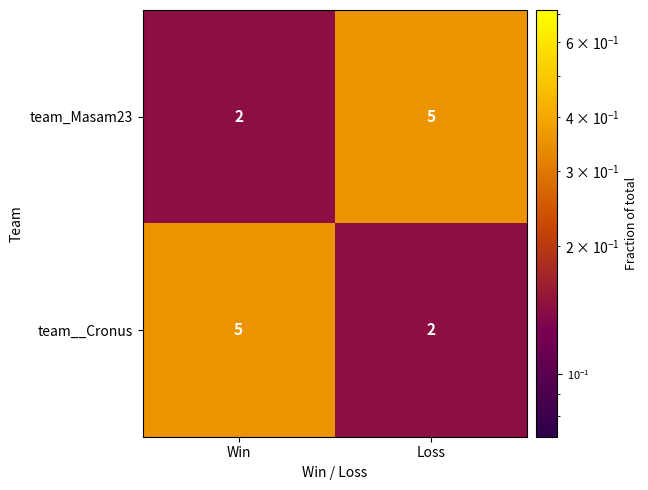

What is the difference between the team__Cronus values at Loss and Win?

3